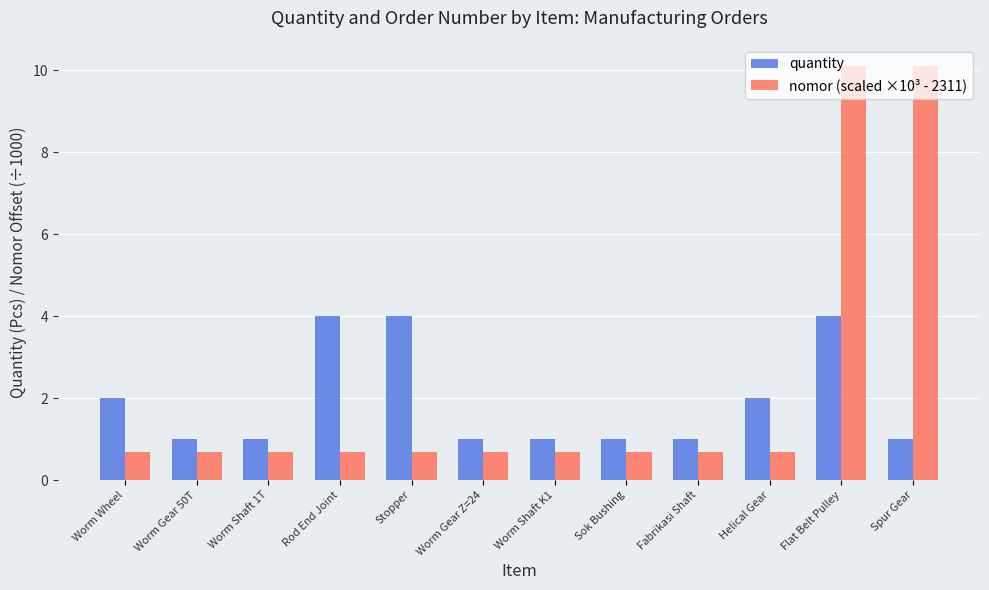

How many distinct data groups are displayed?

2